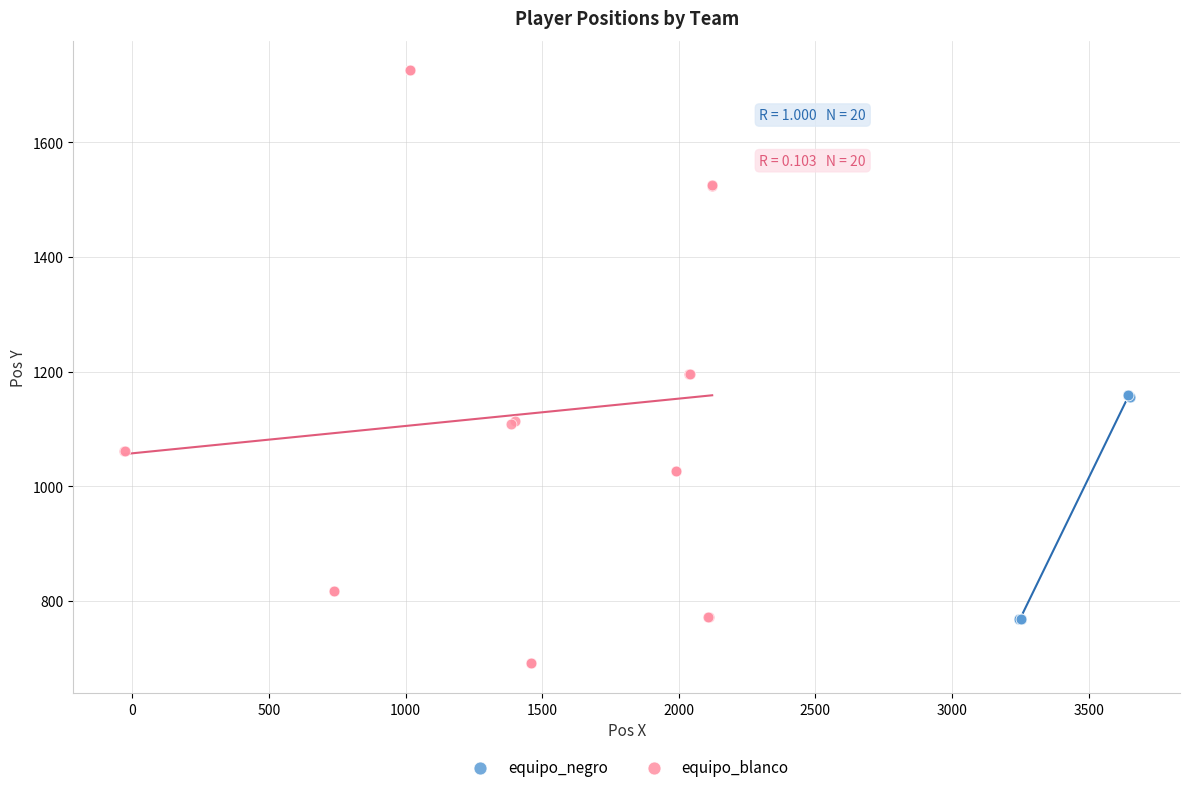

Which series reaches the maximum Y coordinate?

equipo_blanco